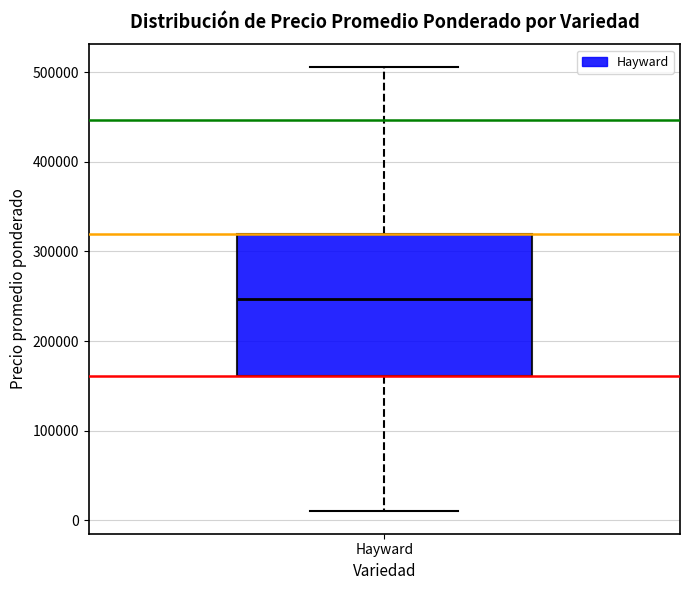

Transcribe this box plot: give where the median line is, the range the box spans, and where the two whiskers end, as read against the y-axis. The values are not printed on the chart, so give them approximately, as read against the axis.

median 250000, box 160000 to 320000, whiskers 10000 to 510000